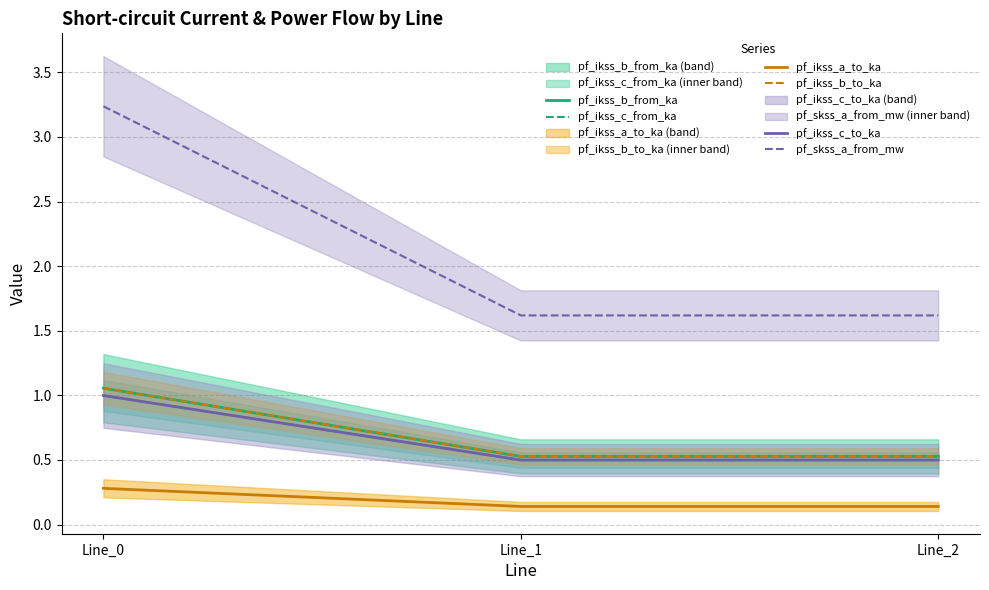

Which has a higher value, Line_0 or Line_2?

Line_0